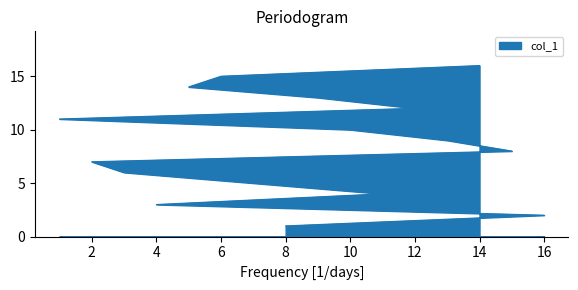

Rank the categories by value from lowest to highest.

8, 16, 4, 11, 7, 3, 2, 15, 13, 10, 1, 12, 9, 5, 6, 14